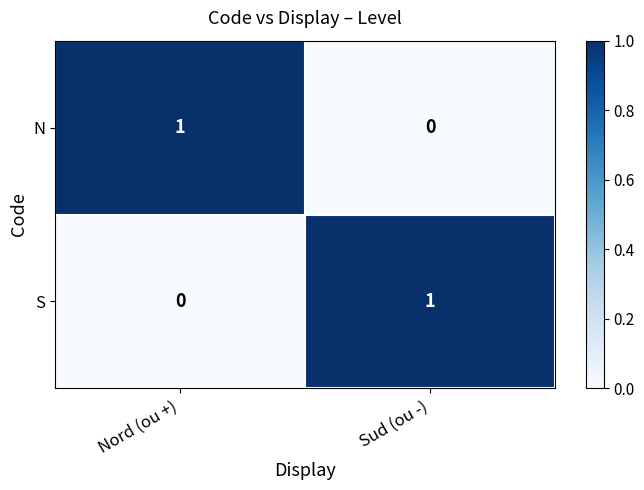

What is the total value across all series at Nord (ou +)?

1